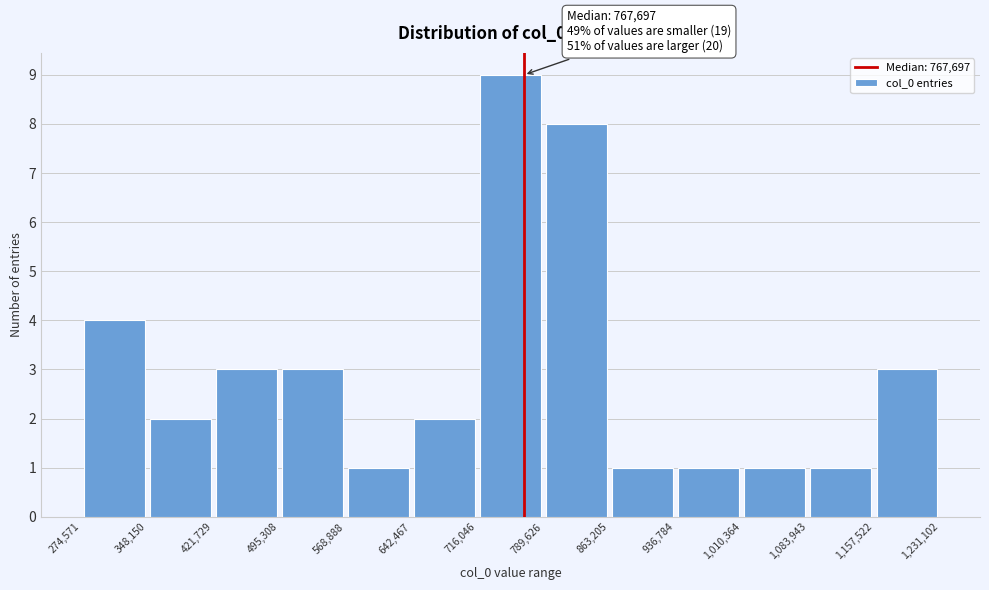

Over which range of the x-axis is the bar tallest?

716,046 to 789,626